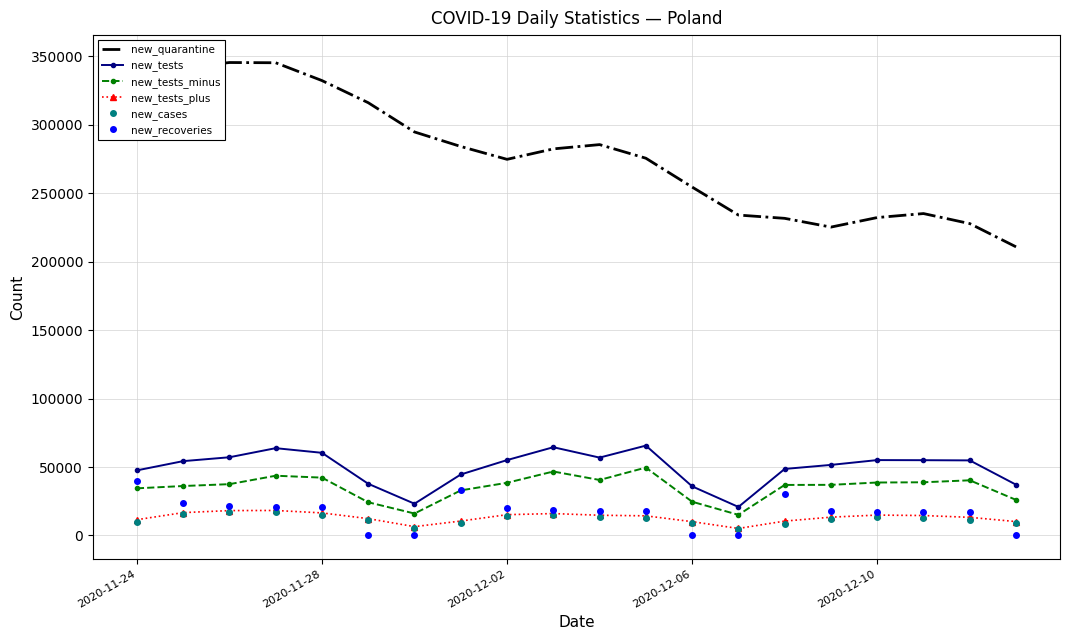

The value of new_tests_plus at 2020-12-06 is 10070. True or false?

True